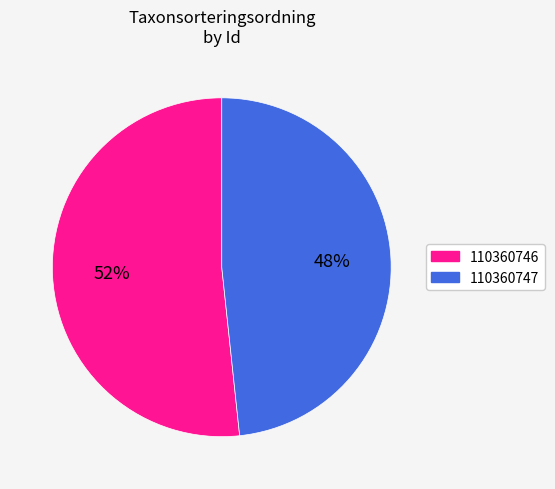

The 110360746 slice represents 37% of the pie. True or false?

False